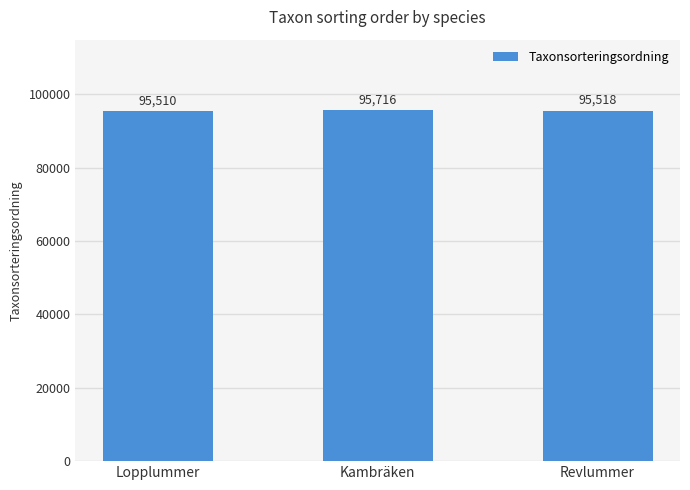

Rank the categories by value from lowest to highest.

Lopplummer, Revlummer, Kambräken